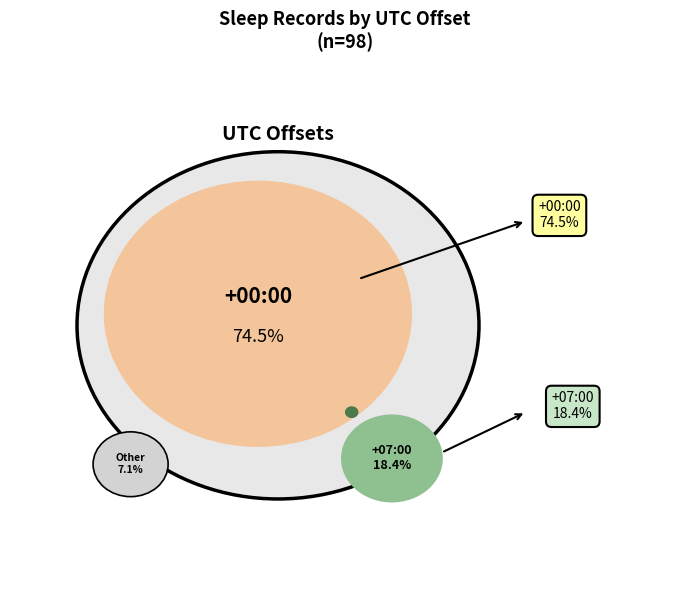

Which slice is the largest?

+00:00